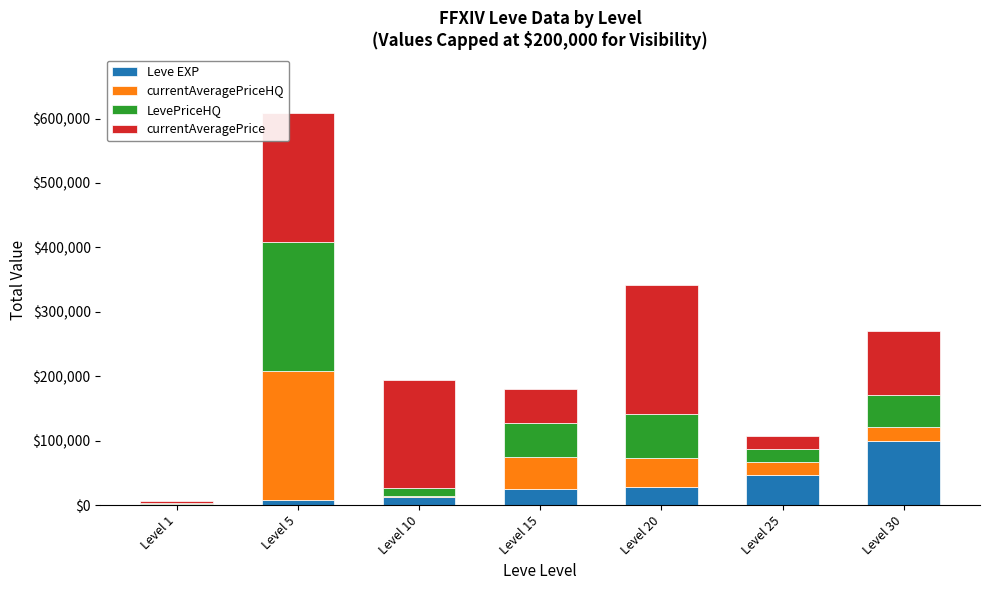

What is the total value across all series at Level 20?

341175.0